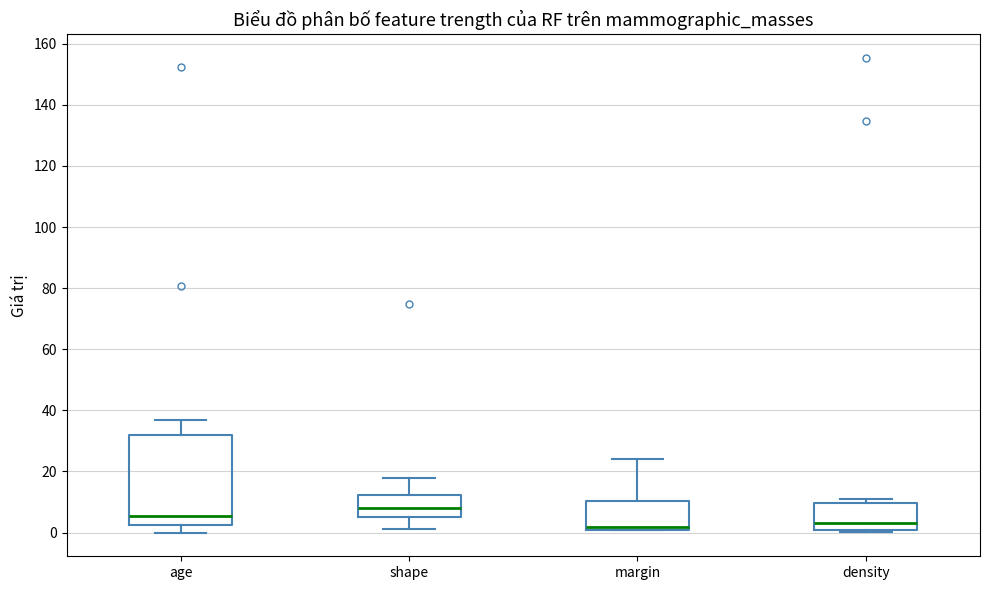

Reading left to right, transcribe this box plot: for each box, give where its median line is, the range the box spans, and where its two whiskers end, as read against the y-axis. The values are not printed on the chart, so give them approximately, as read against the axis.

age: median 6, box 2 to 32, whiskers 0 to 36
shape: median 8, box 6 to 12, whiskers 2 to 18
margin: median 2, box 0 to 10, whiskers 0 to 24
density: median 2, box 0 to 10, whiskers 0 (just below the box's lower edge) to 10 (just above the box's upper edge)